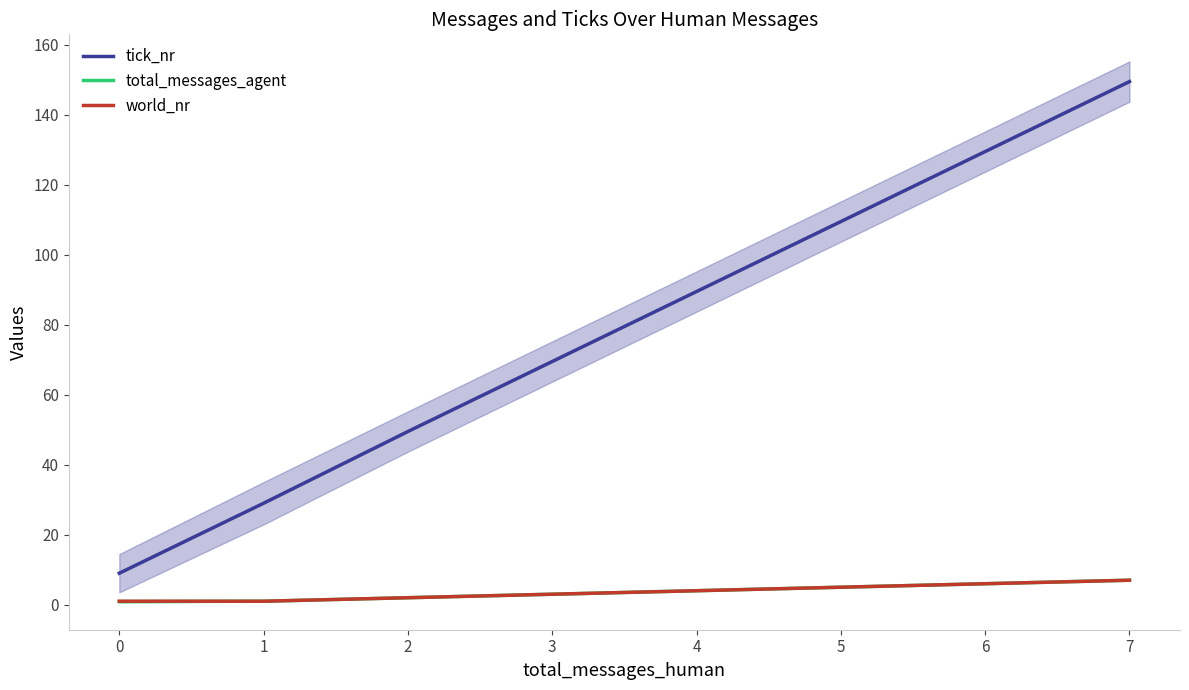

How many data points in total_messages_agent are less than 4?

4